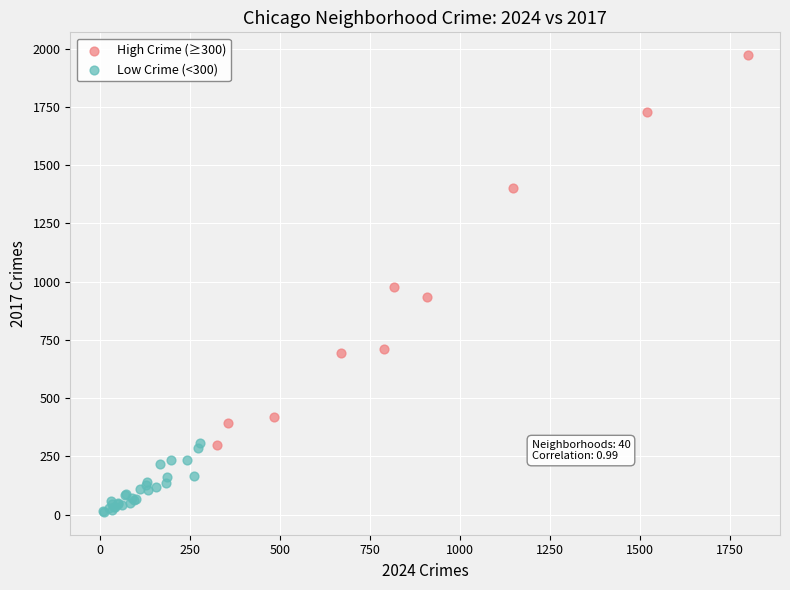

Which series has the widest spread of Y values?

High Crime (≥300)